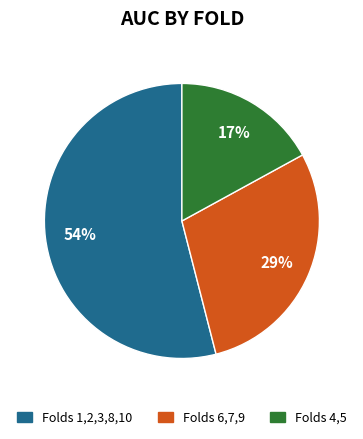

To the nearest percent, what portion does Folds 4,5 represent?

17%